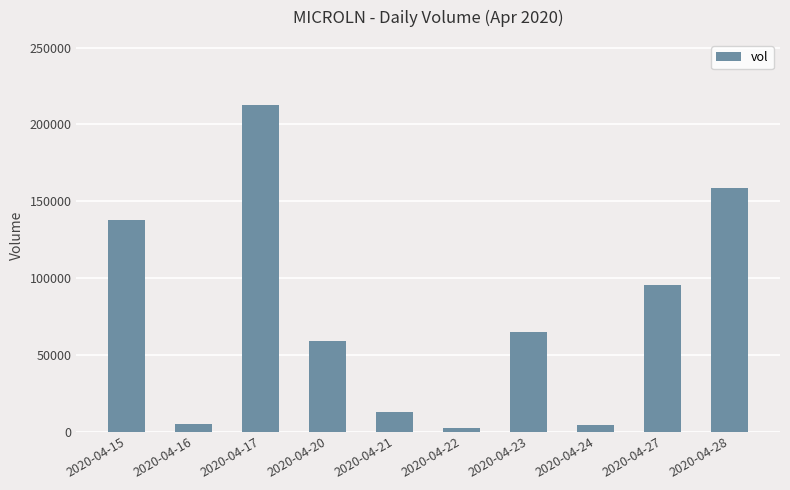

What is the change in value from 2020-04-15 to 2020-04-28?

+20500